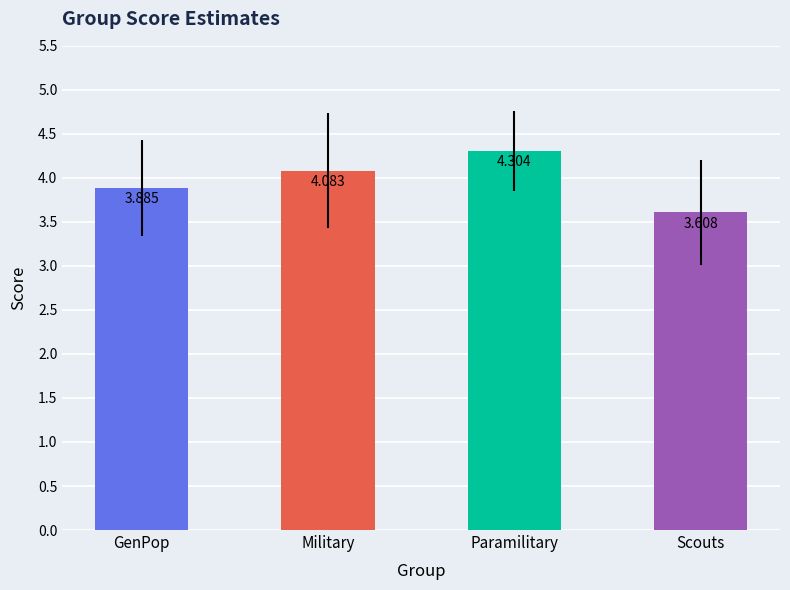

Reading left to right, extract all data points from this chart.

3.9	4.1	4.3	3.6